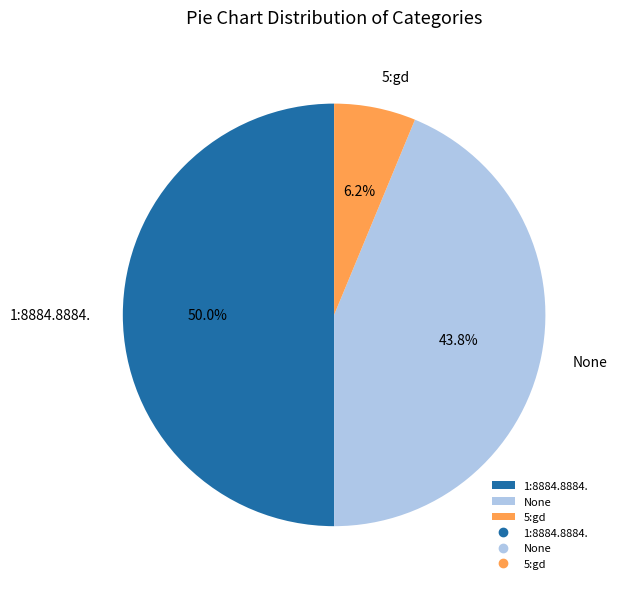

To the nearest percent, what is the difference between the 1:8884.8884. and None slice percentages?

6%